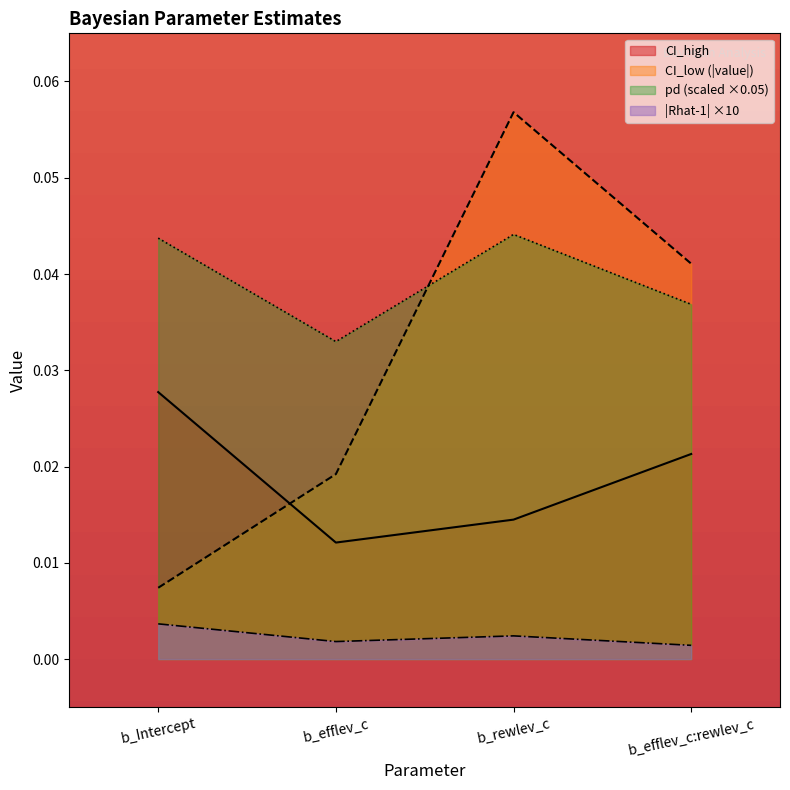

Is the value of CI_high at b_Intercept greater than the value of CI_low at b_rewlev_c?

No